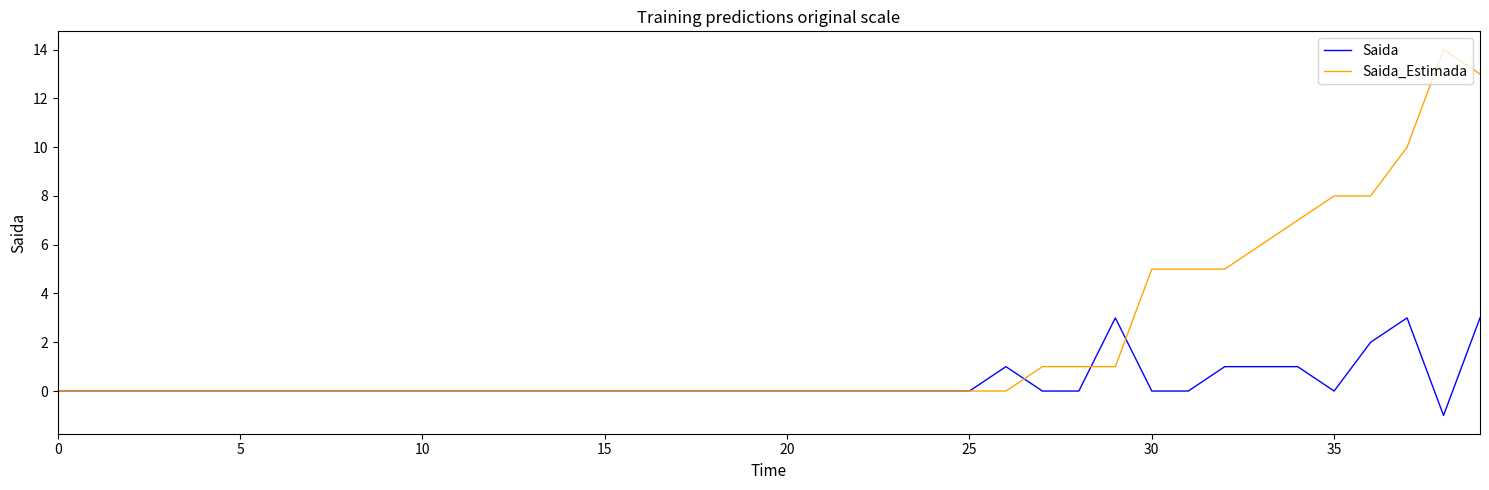

Which series has the largest total across all categories?

Saida_Estimada